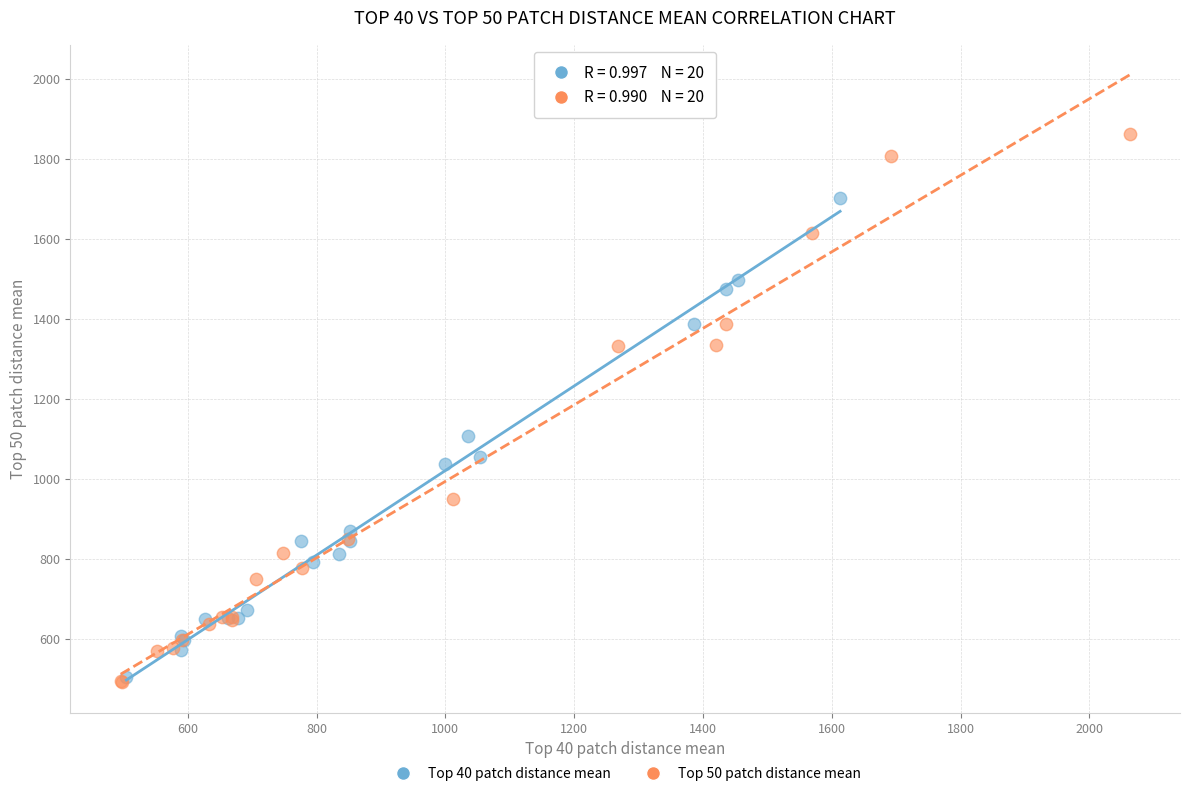

Which series has the largest Y range (max minus min)?

Top 50 patch distance mean